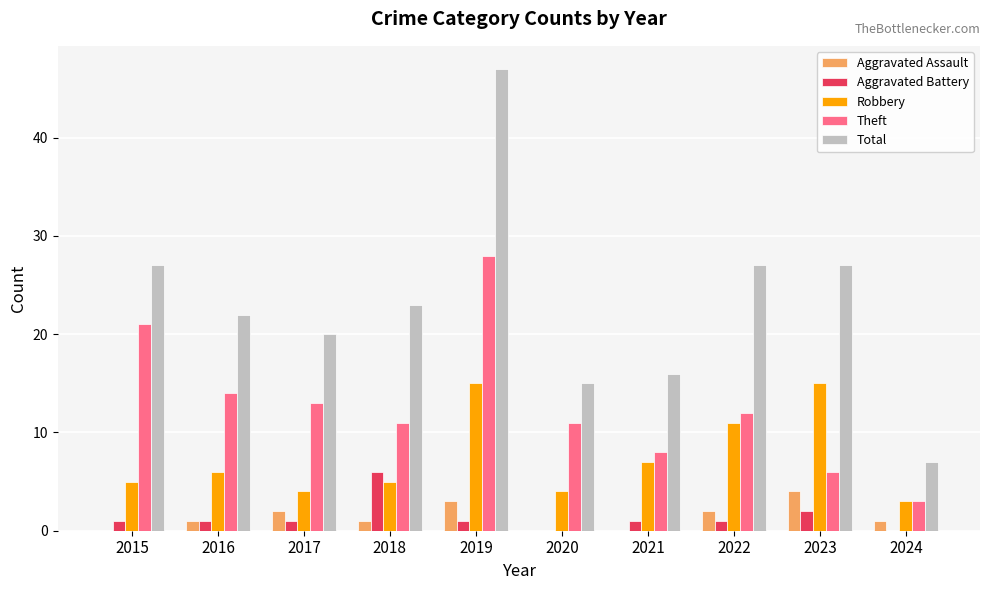

Which series has the largest total across all categories?

Total